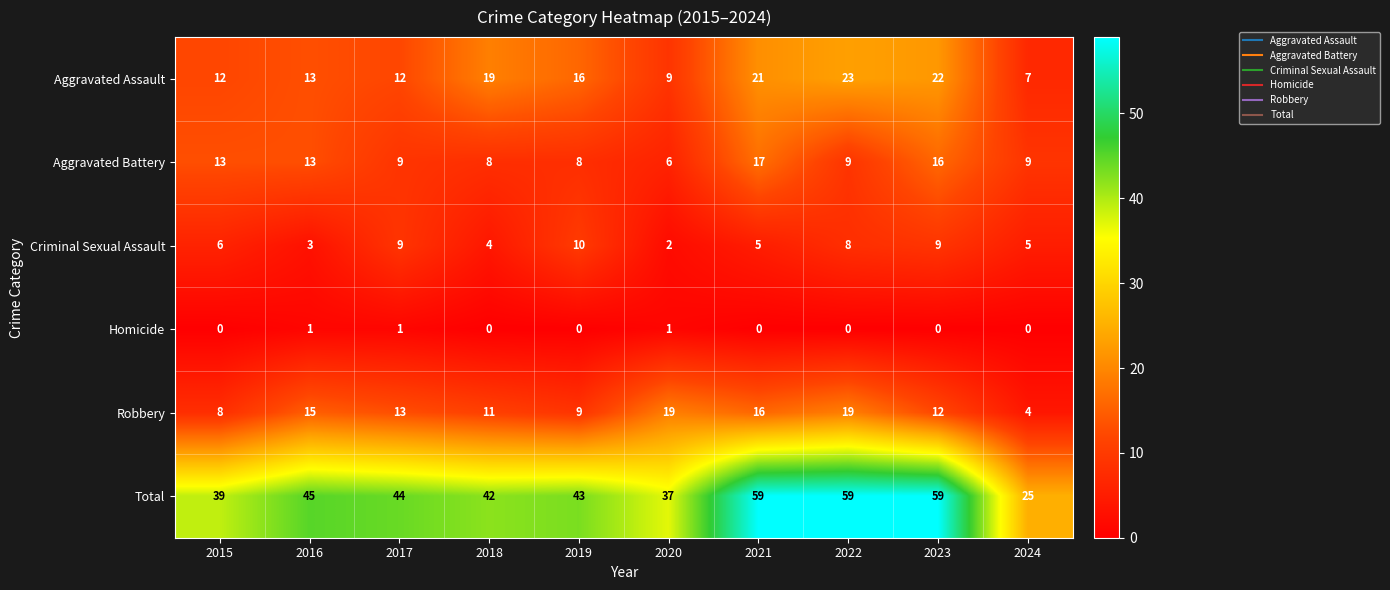

At which label is Aggravated Assault closest to 15?

2019